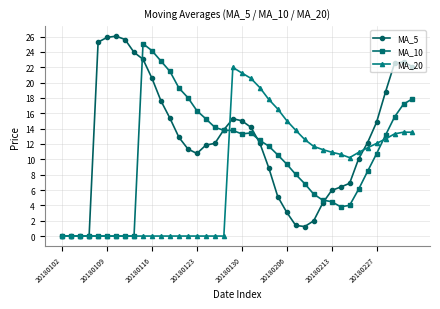

What are all the series names shown in the legend?

MA_5, MA_10, MA_20